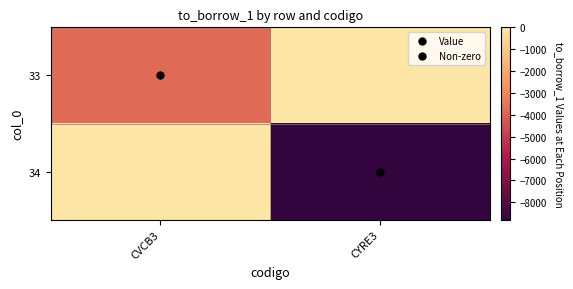

What is the minimum value shown in the chart?

-8800